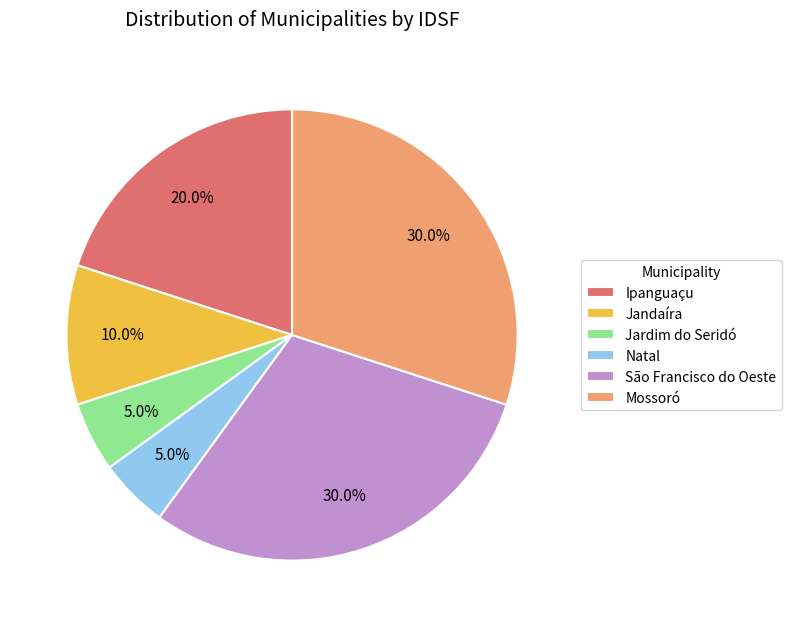

To the nearest percent, what is the difference between the Natal and Jandaíra slice percentages?

5%